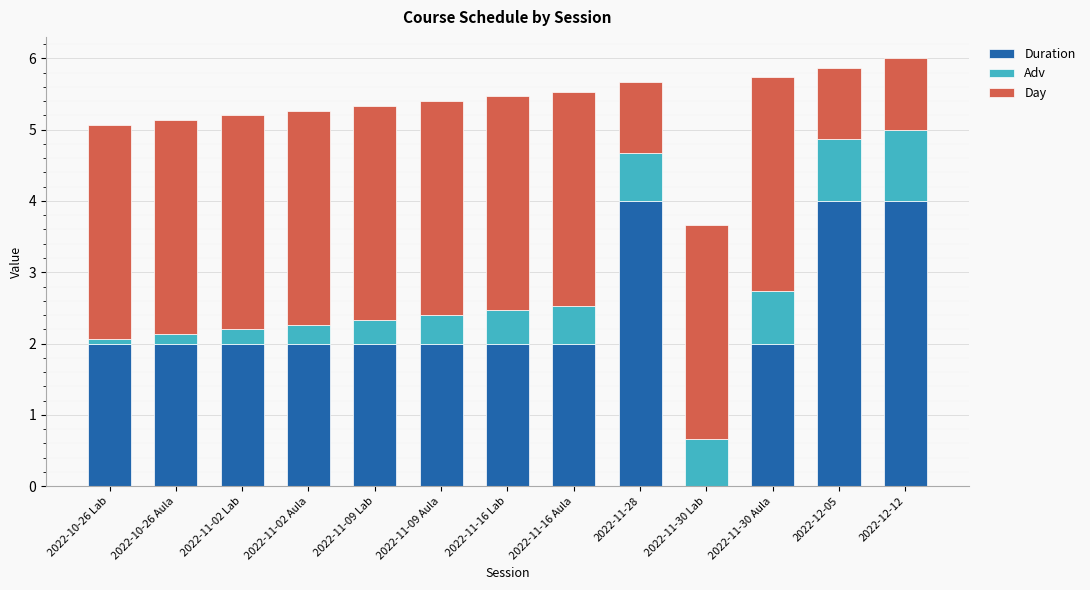

What is the total value across all series at 2022-11-30 Aula?

5.7